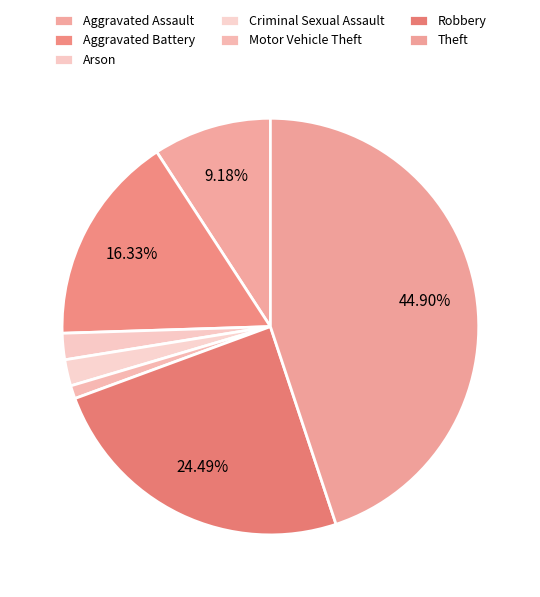

True or false: Robbery accounts for 24% of the total.

True